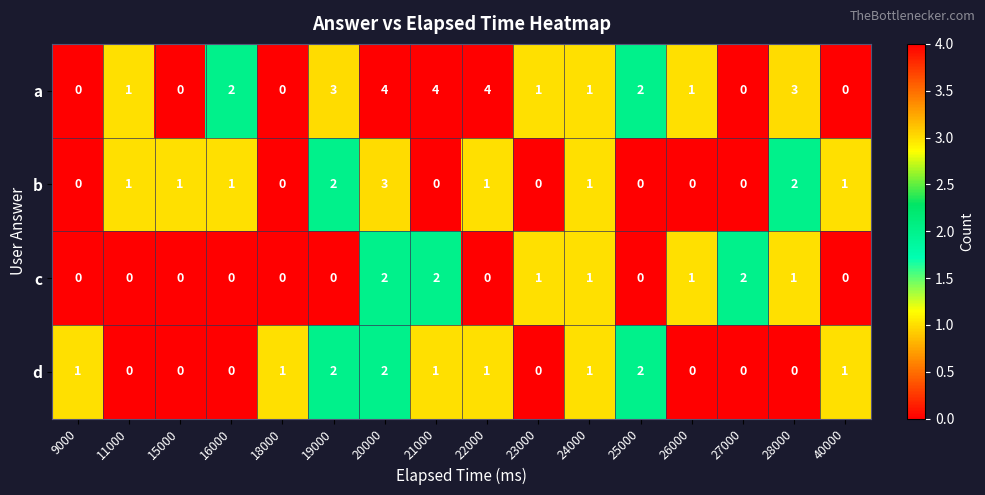

True or false: a has a value of 2 at 26000.

False